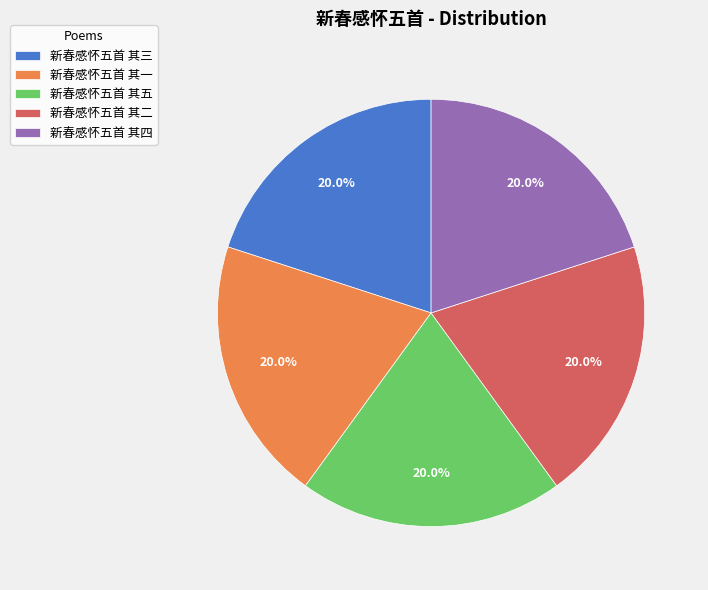

What portion of the pie excludes 新春感怀五首 其五?

80.0%